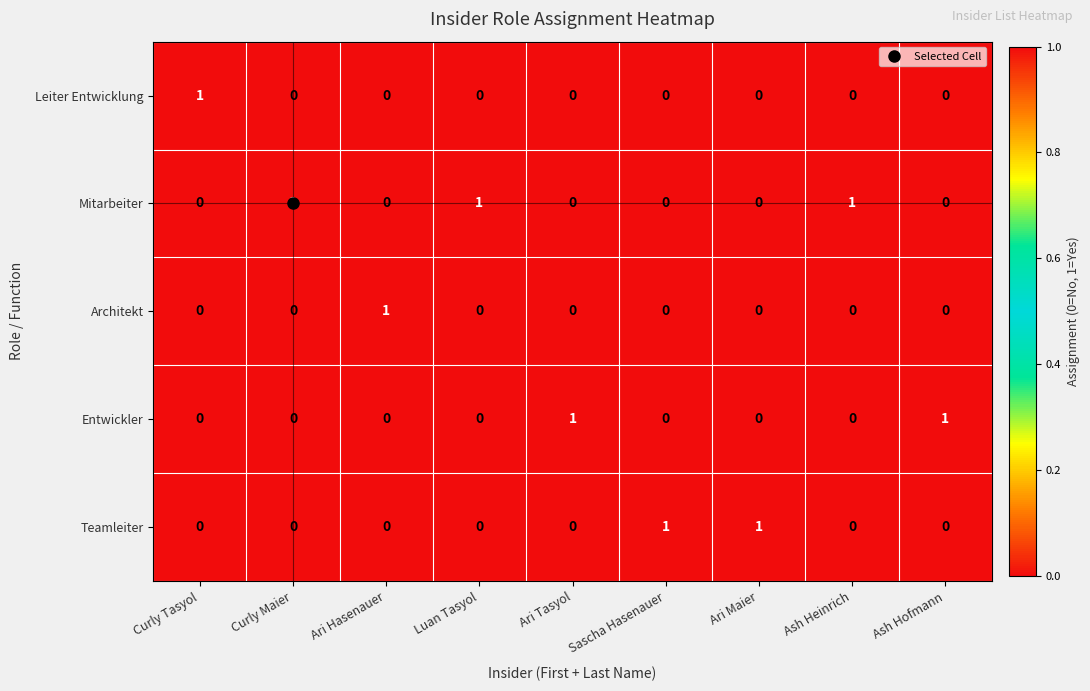

Which series has the largest total across all categories?

Mitarbeiter